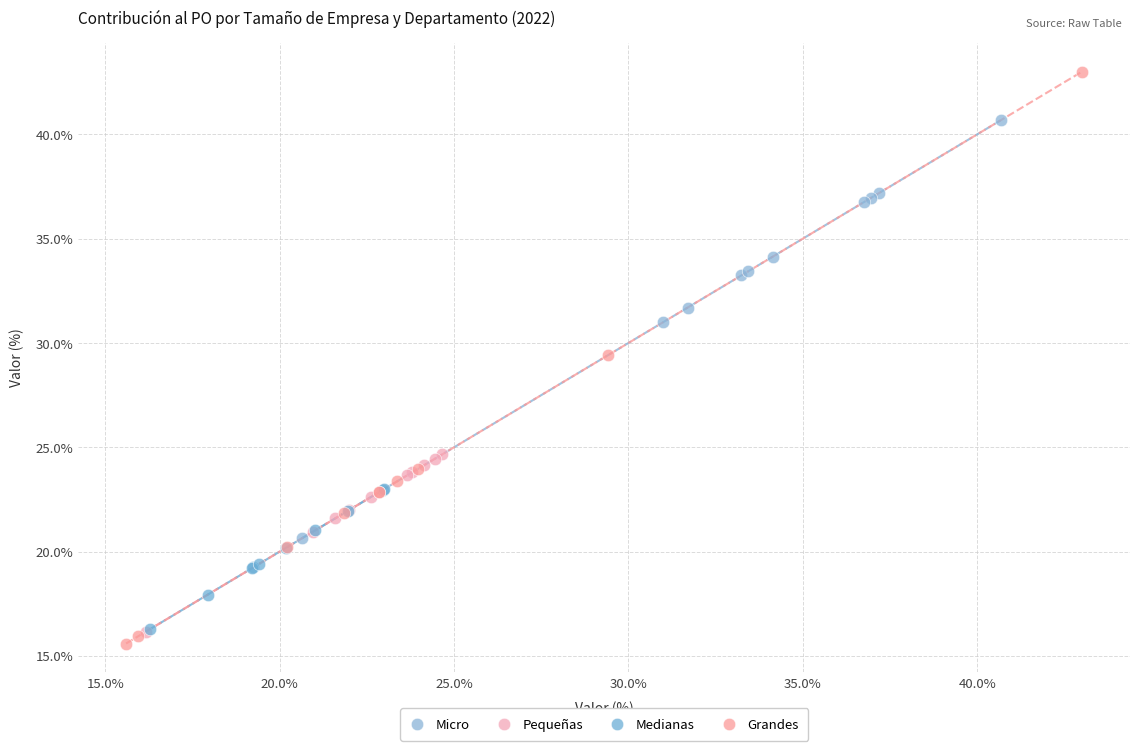

Which series reaches the maximum Y coordinate?

Grandes